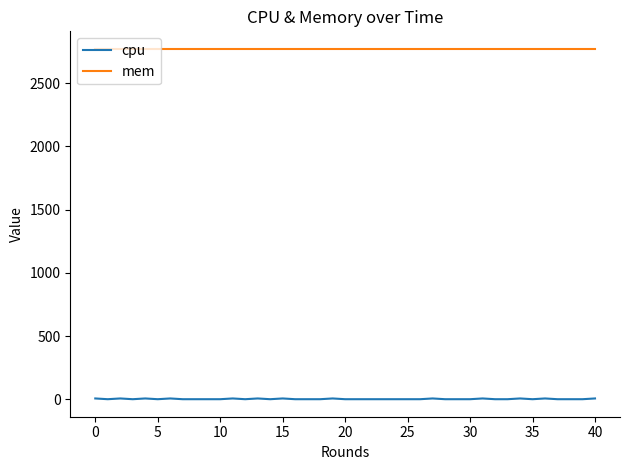

What is the greatest value displayed?

2772.0